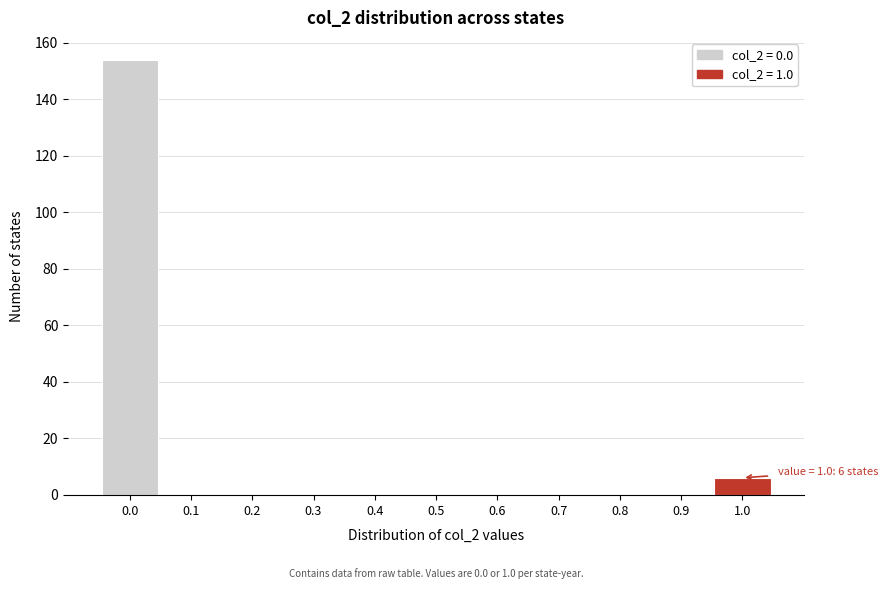

Reading right to left, transcribe all the data shown in this chart.

1.0=6	0.9=0	0.8=0	0.7=0	0.6=0	0.5=0	0.4=0	0.3=0	0.2=0	0.1=0	0.0=154